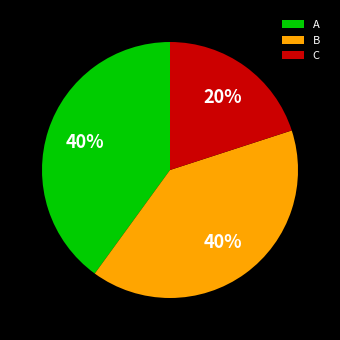

Is there any slice that represents more than half of the pie?

No